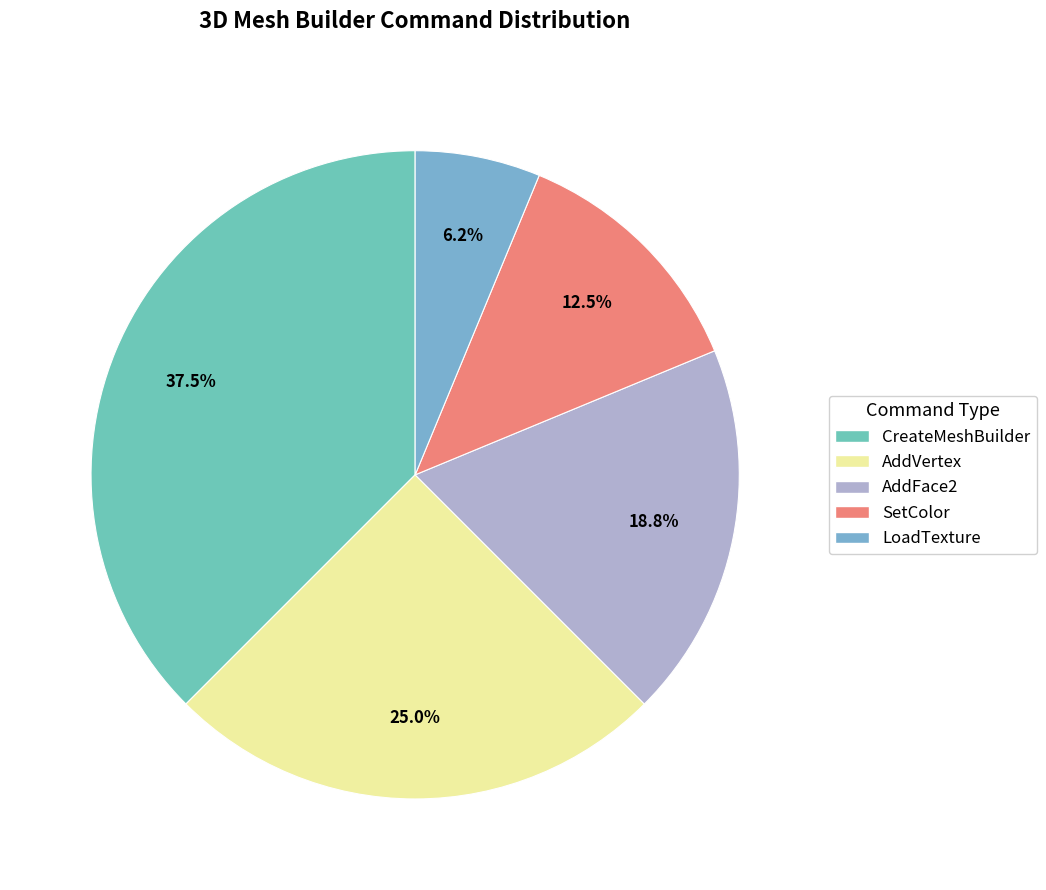

What is the largest slice in the pie chart?

CreateMeshBuilder